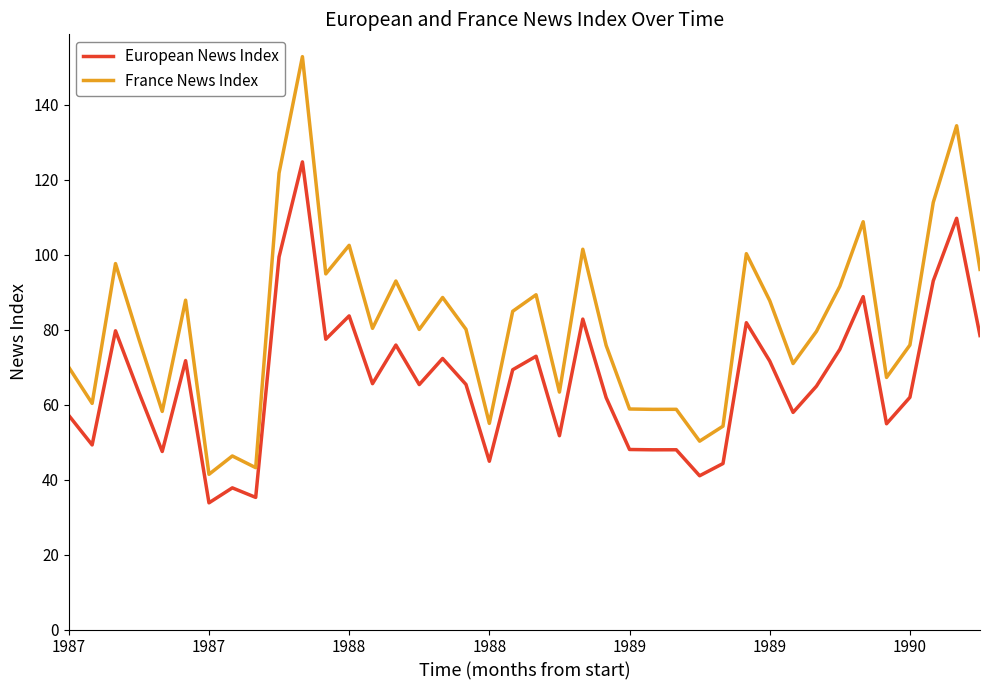

At how many categories does at least one series exceed 34?

40